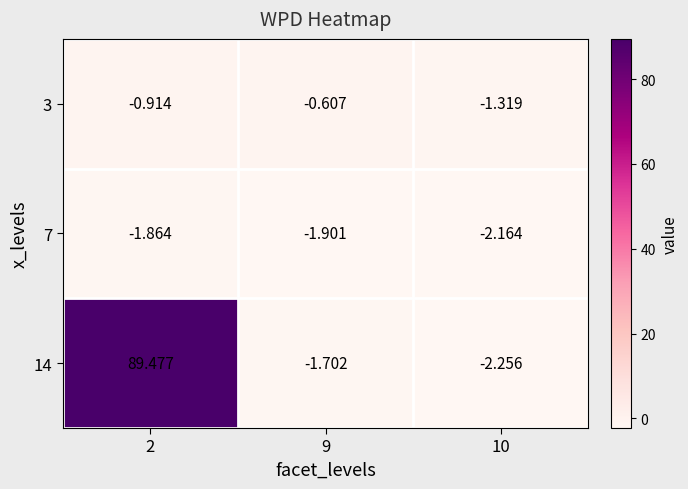

Is the value of 3 at 2 greater than the value of 7 at 2?

Yes